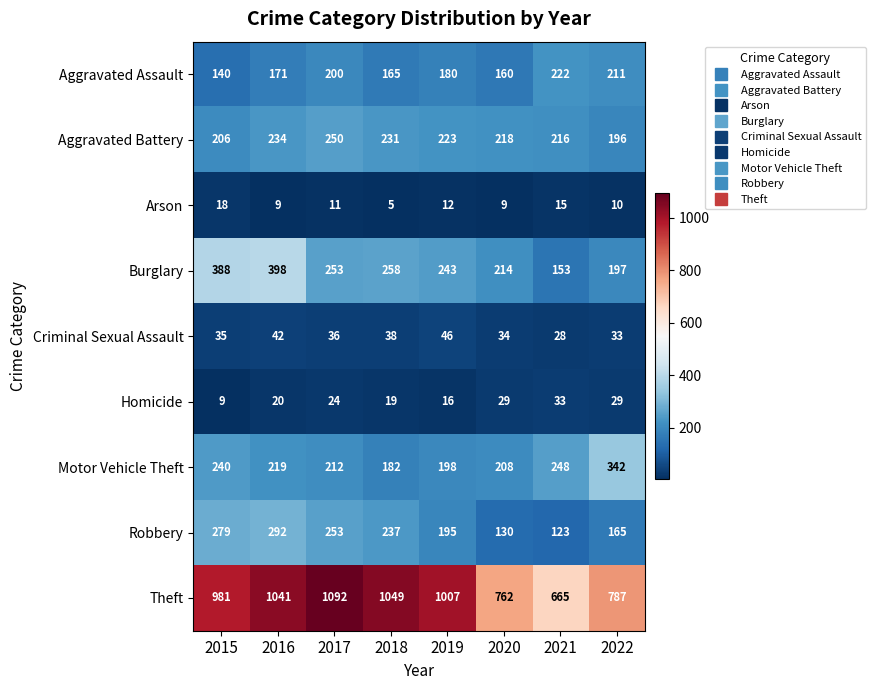

At which category is the sum across all series the highest?

2016